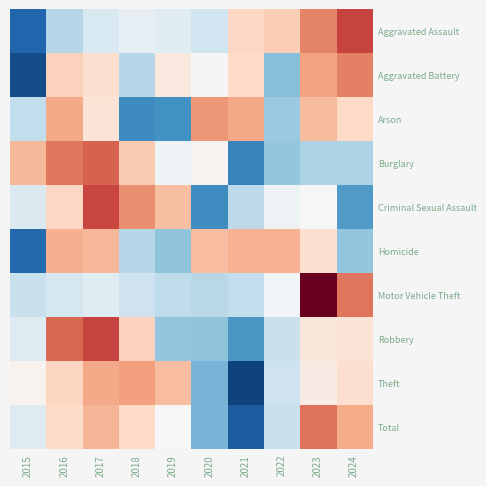

Reading left to right, what are all the values shown in this chart?

Aggravated Assault: 2015=-2.0	2016=-0.7	2017=-0.4	2018=-0.2	2019=-0.3	2020=-0.5	2021=0.5	2022=0.6	2023=1.2	2024=1.7
Aggravated Battery: 2015=-2.2	2016=0.6	2017=0.4	2018=-0.7	2019=0.2	2020=-0.0	2021=0.5	2022=-1.1	2023=1.0	2024=1.3
Arson: 2015=-0.6	2016=1.0	2017=0.3	2018=-1.6	2019=-1.5	2020=1.1	2021=1.0	2022=-0.9	2023=0.8	2024=0.5
Burglary: 2015=0.8	2016=1.3	2017=1.5	2018=0.6	2019=-0.1	2020=0.1	2021=-1.7	2022=-1.0	2023=-0.8	2024=-0.8
Criminal Sexual Assault: 2015=-0.4	2016=0.5	2017=1.7	2018=1.2	2019=0.7	2020=-1.6	2021=-0.7	2022=-0.1	2023=0.0	2024=-1.4
Homicide: 2015=-1.9	2016=0.9	2017=0.8	2018=-0.7	2019=-1.0	2020=0.8	2021=0.9	2022=0.9	2023=0.4	2024=-1.0
Motor Vehicle Theft: 2015=-0.6	2016=-0.4	2017=-0.3	2018=-0.5	2019=-0.6	2020=-0.7	2021=-0.6	2022=-0.1	2023=2.5	2024=1.3
Robbery: 2015=-0.3	2016=1.4	2017=1.7	2018=0.6	2019=-1.0	2020=-1.0	2021=-1.5	2022=-0.6	2023=0.3	2024=0.3
Theft: 2015=0.1	2016=0.5	2017=0.9	2018=1.0	2019=0.8	2020=-1.2	2021=-2.3	2022=-0.5	2023=0.2	2024=0.4
Total: 2015=-0.3	2016=0.5	2017=0.9	2018=0.5	2019=-0.0	2020=-1.2	2021=-2.1	2022=-0.6	2023=1.4	2024=0.9